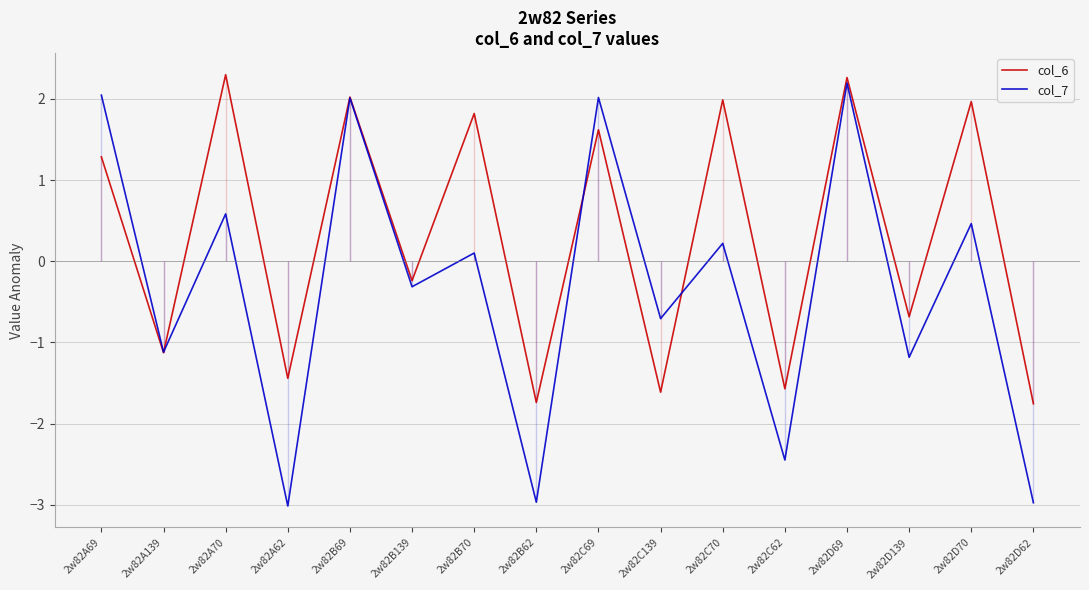

What are all the series names shown in the legend?

col_6, col_7